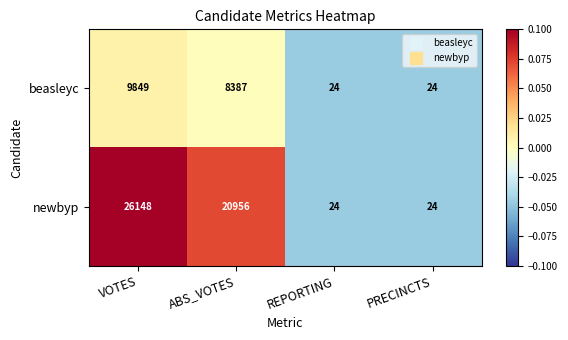

What is the difference between the maximum and minimum values in the beasleyc series?

9825